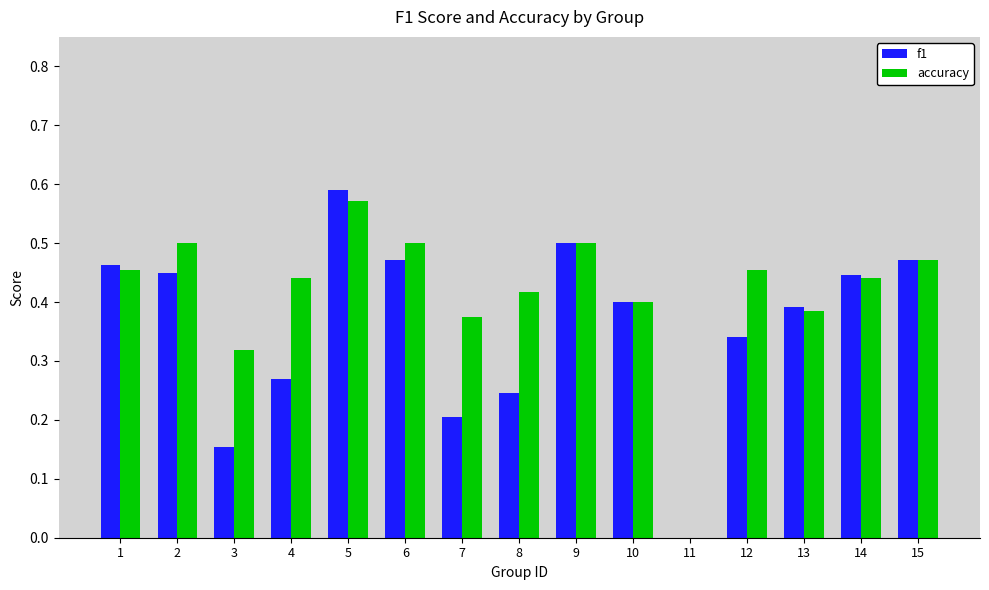

At which label does f1 reach its peak?

5